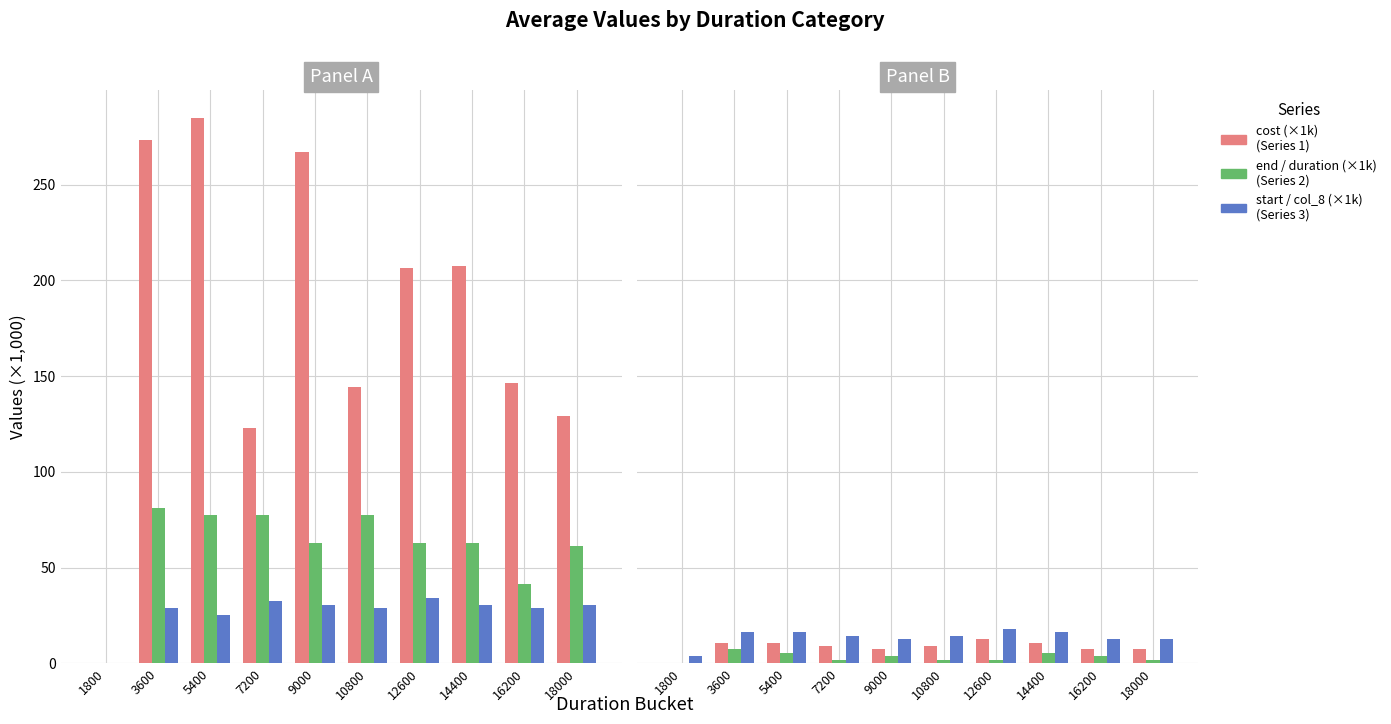

The value of duration (×1k) at 3600 is 10.8. True or false?

True